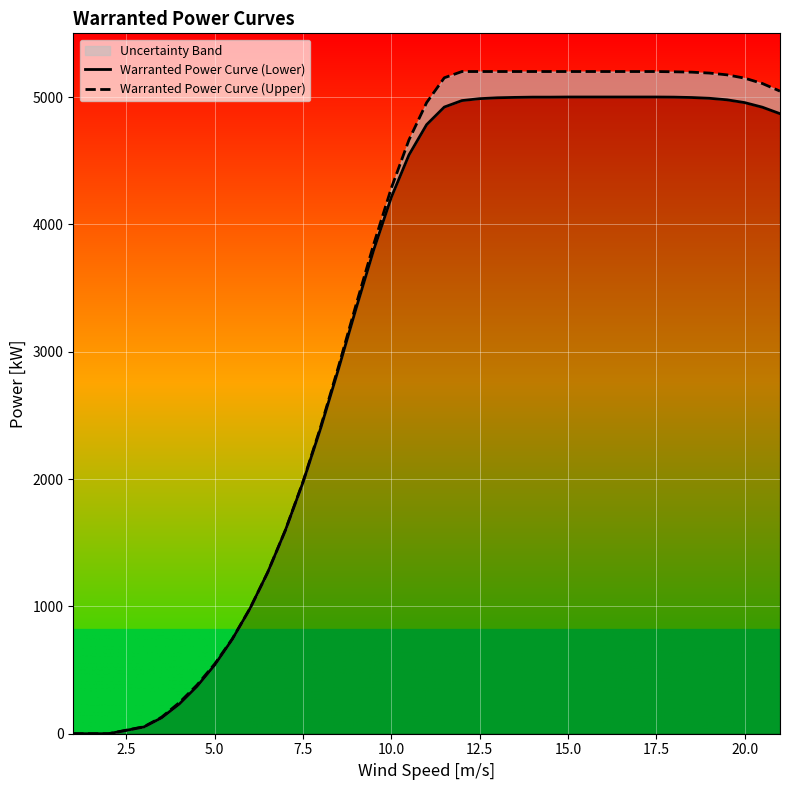

True or false: Warranted Power Curve (Lower) has a value of 1270 at 7.5.

False